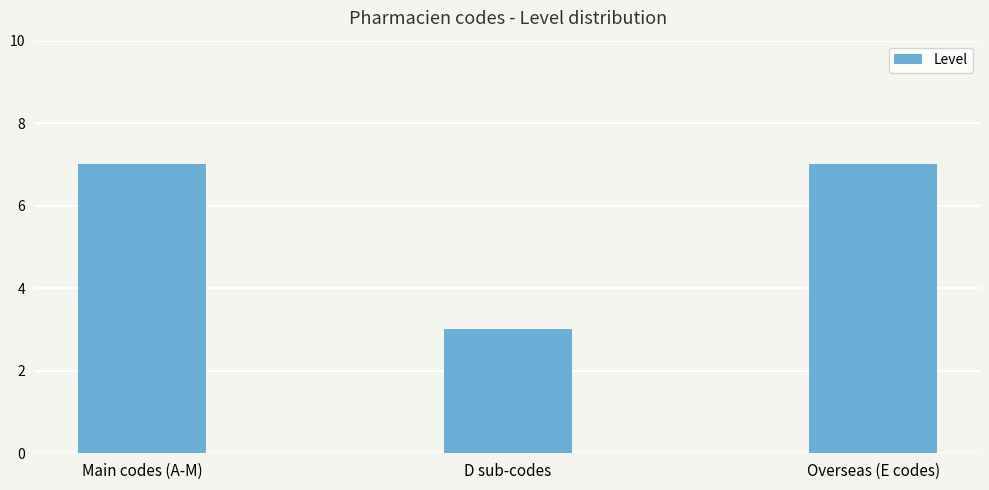

Reading left to right, transcribe all the data shown in this chart.

Main codes (A-M)=7	D sub-codes=3	Overseas (E codes)=7